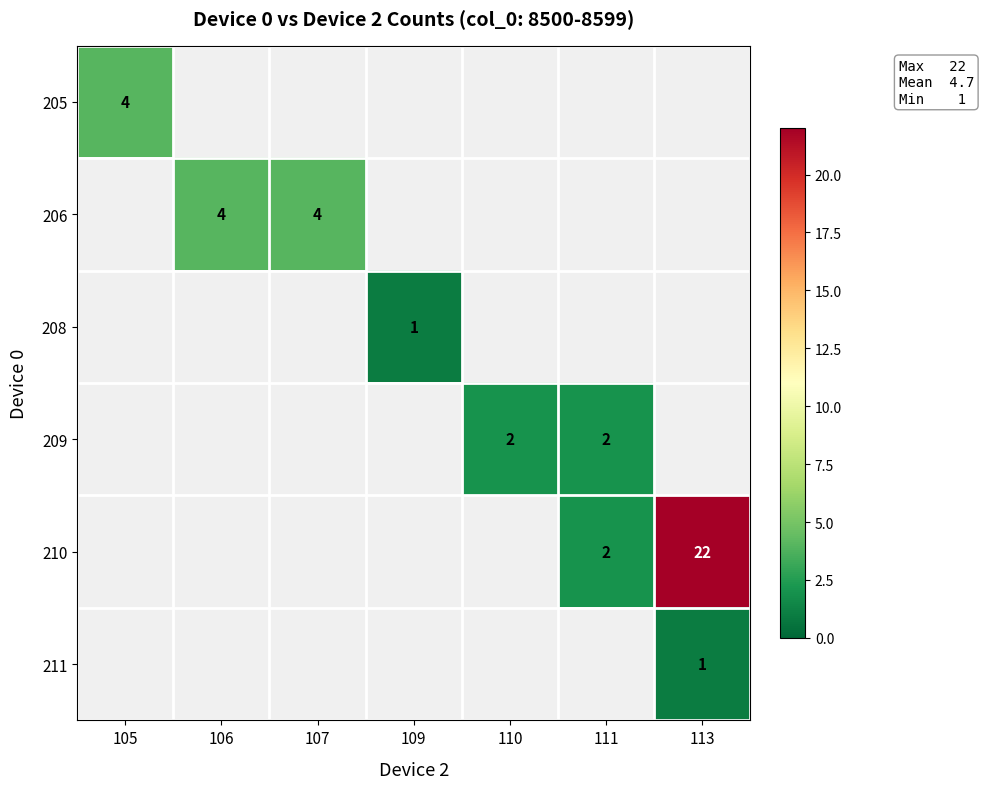

Is it true that 211 equals 0 at 113?

False